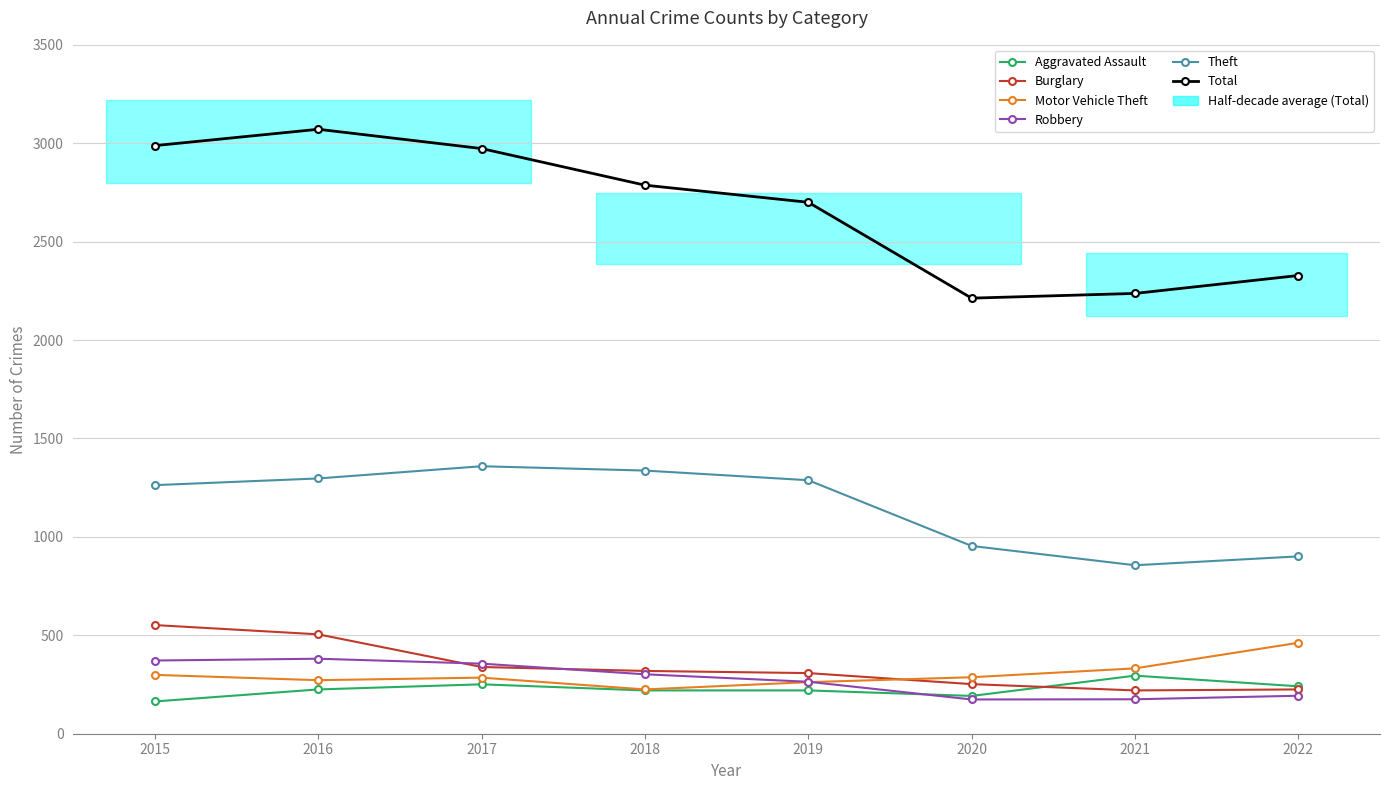

Rank the series by their maximum value, from highest to lowest.

Total, Theft, Burglary, Motor Vehicle Theft, Robbery, Aggravated Assault